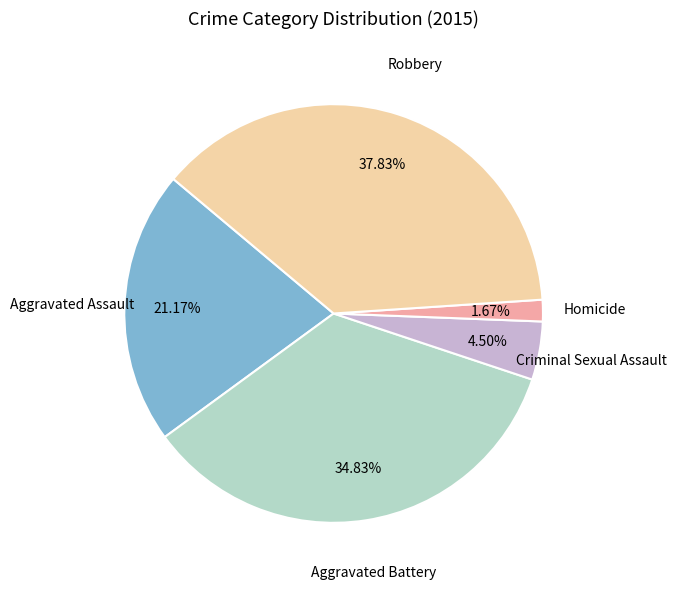

Is there a majority slice in this chart?

No